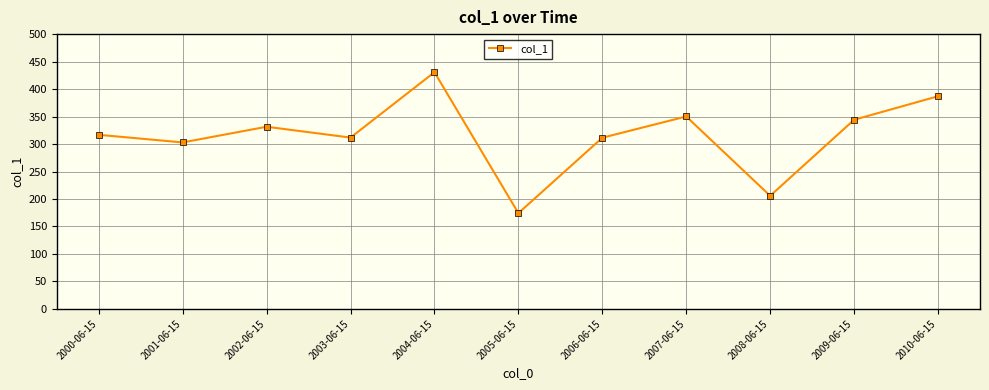

Which has a higher value, 2009-06-15 or 2004-06-15?

2004-06-15